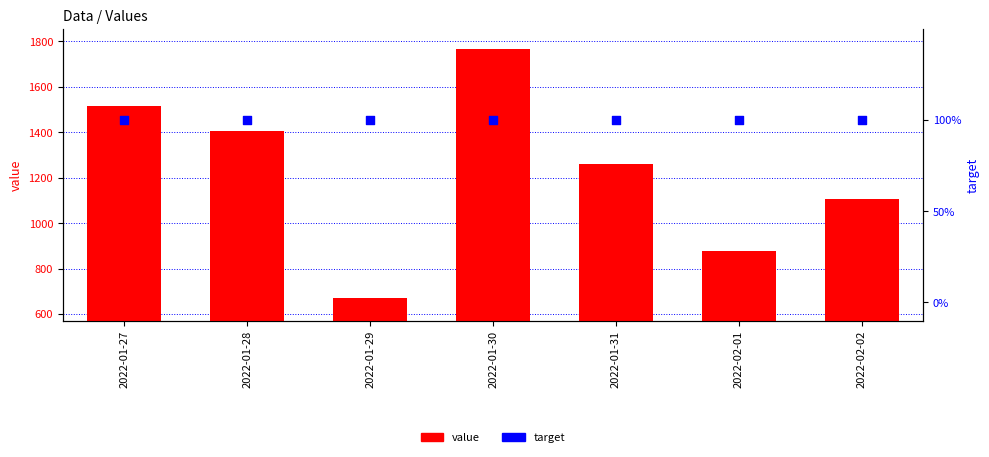

What are all the series names shown in the legend?

value, target